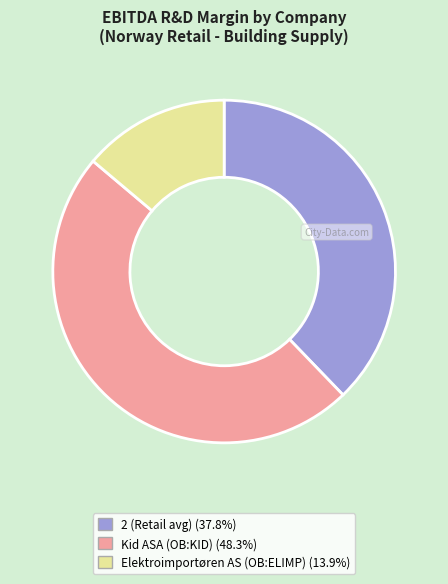

Does 2 (Retail avg) (37.8%) represent more than half of the total?

No